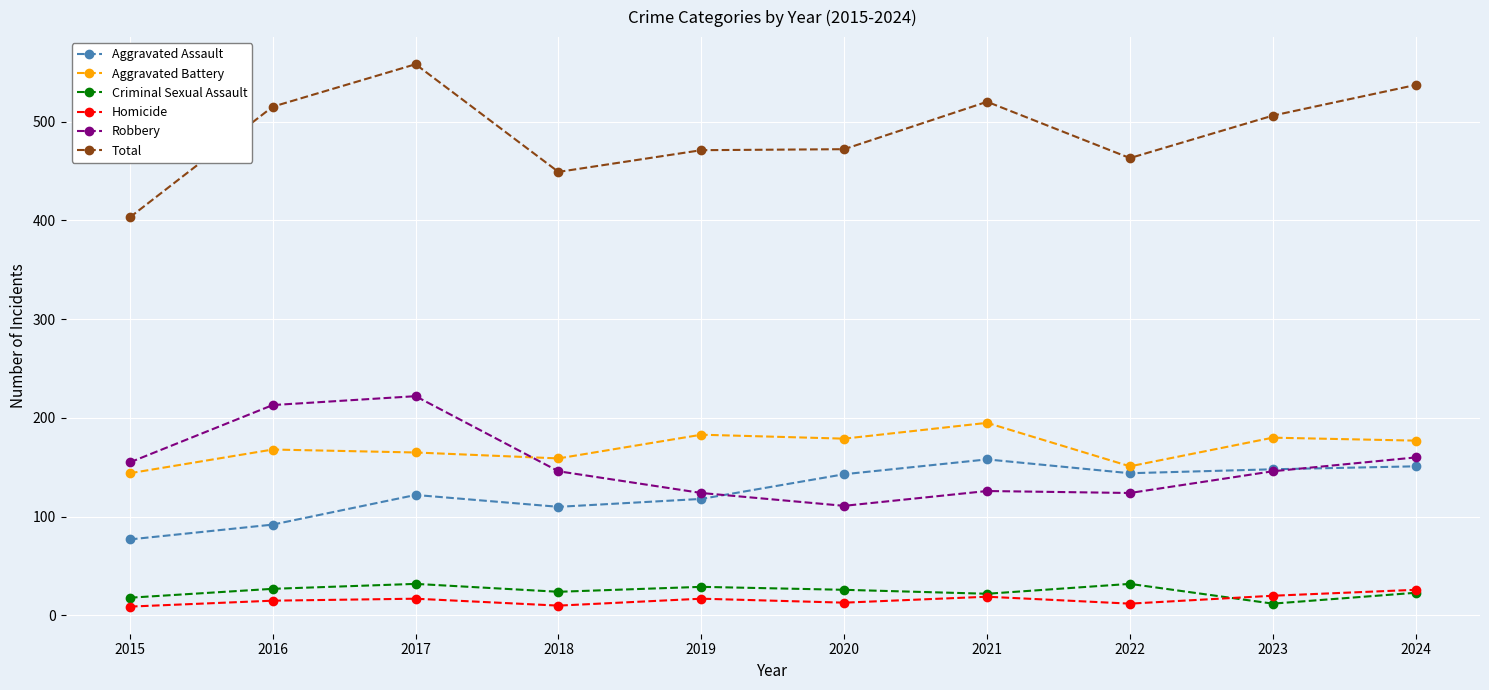

True or false: Robbery and Aggravated Battery intersect in this chart.

True